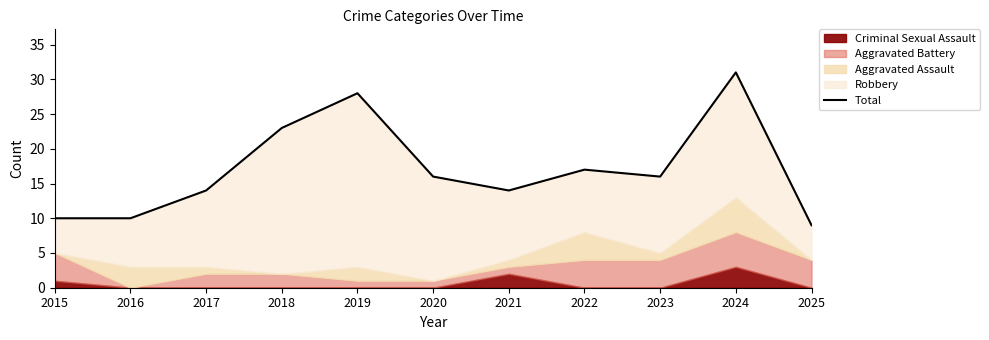

What is the change in value from 2017 to 2024?

+17